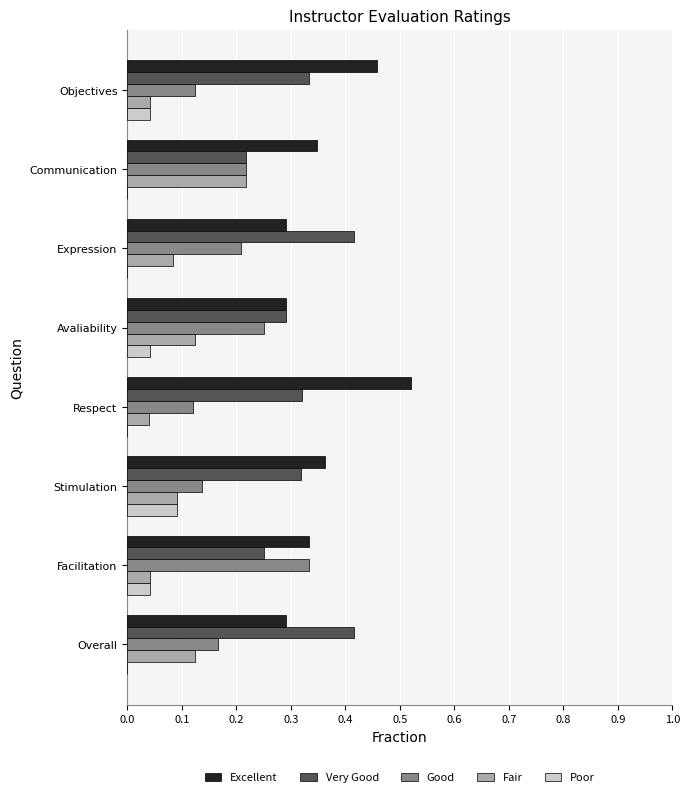

What are all the series names shown in the legend?

Excellent, Very Good, Good, Fair, Poor